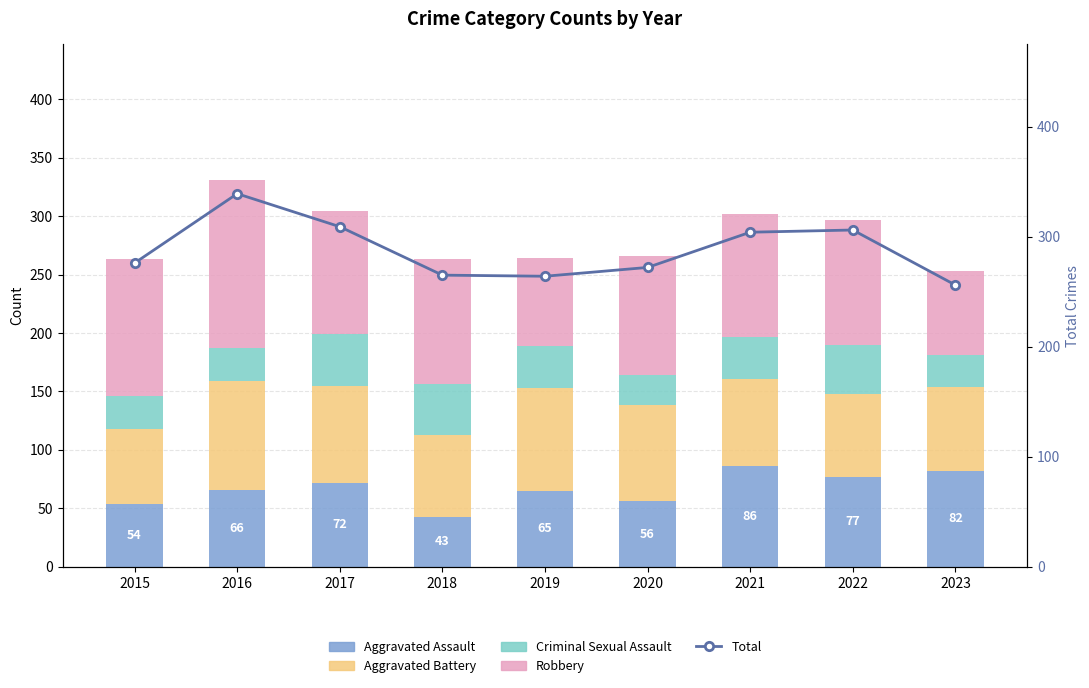

What is the difference between the second highest and second lowest values in the Robbery series?

42